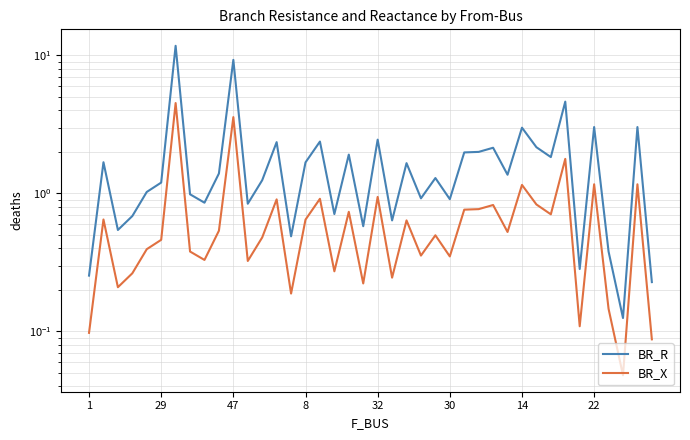

True or false: BR_R and BR_X cross at least once.

False